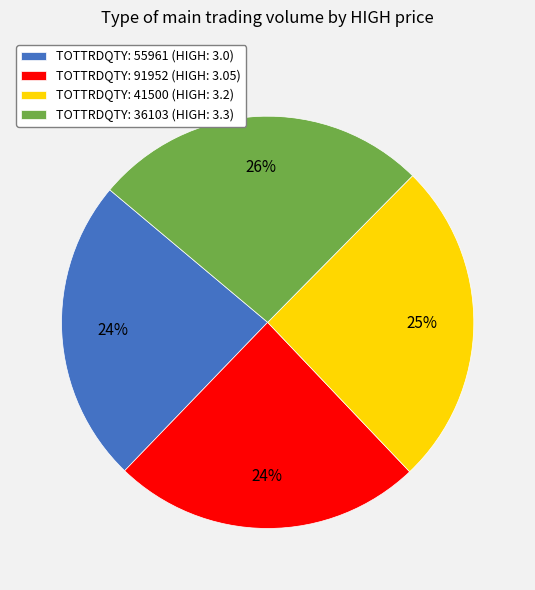

Approximately how many times larger is the value at TOTTRDQTY: 91952 (HIGH: 3.05) compared to TOTTRDQTY: 55961 (HIGH: 3.0)?

1.0